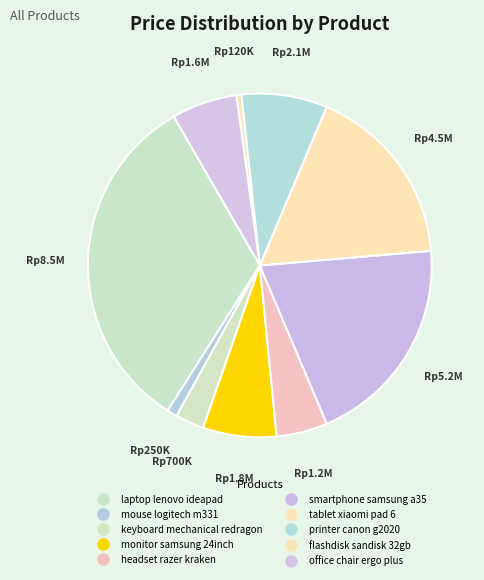

Count the number of slices in the pie.

10